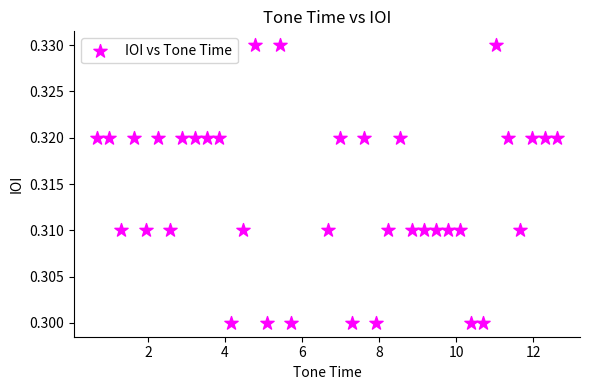

What is the range of X values (max minus min)?

11.9